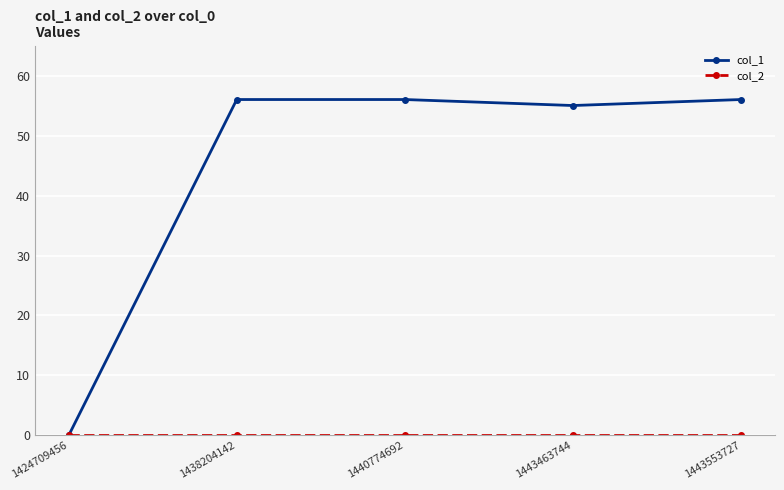

Where is the first local minimum for col_1?

1443463744